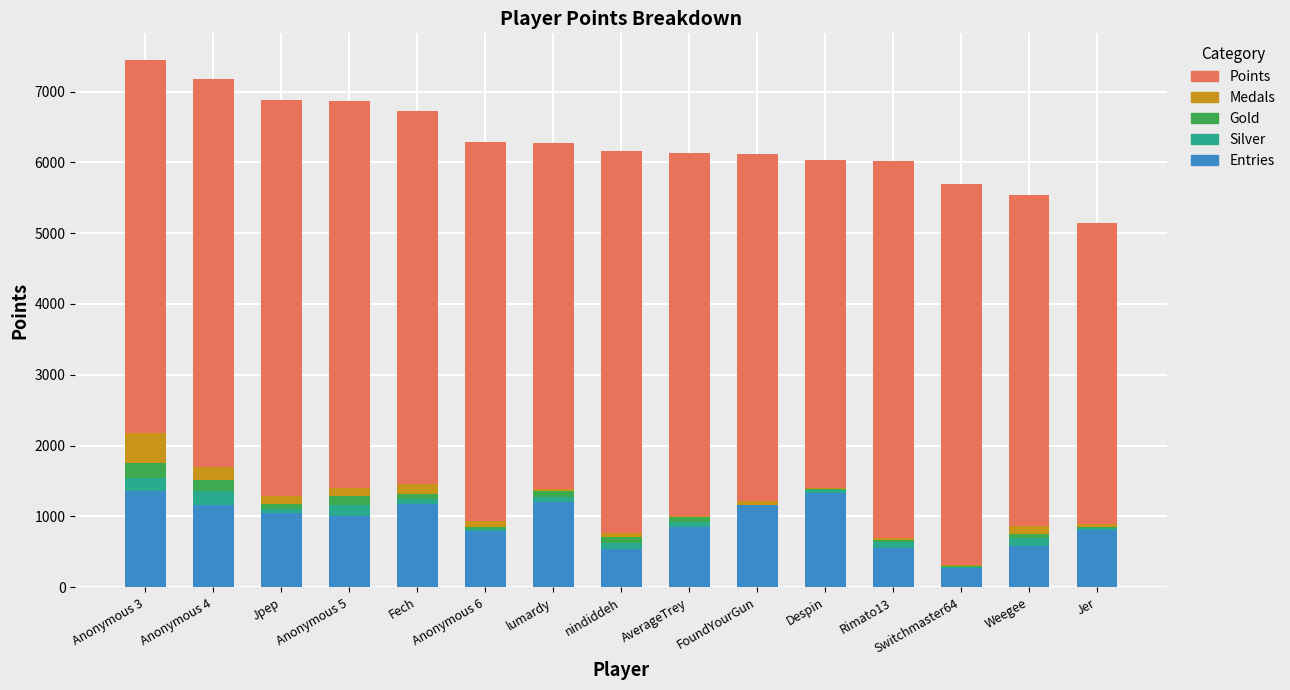

What is the maximum value for Entries?

1358.7